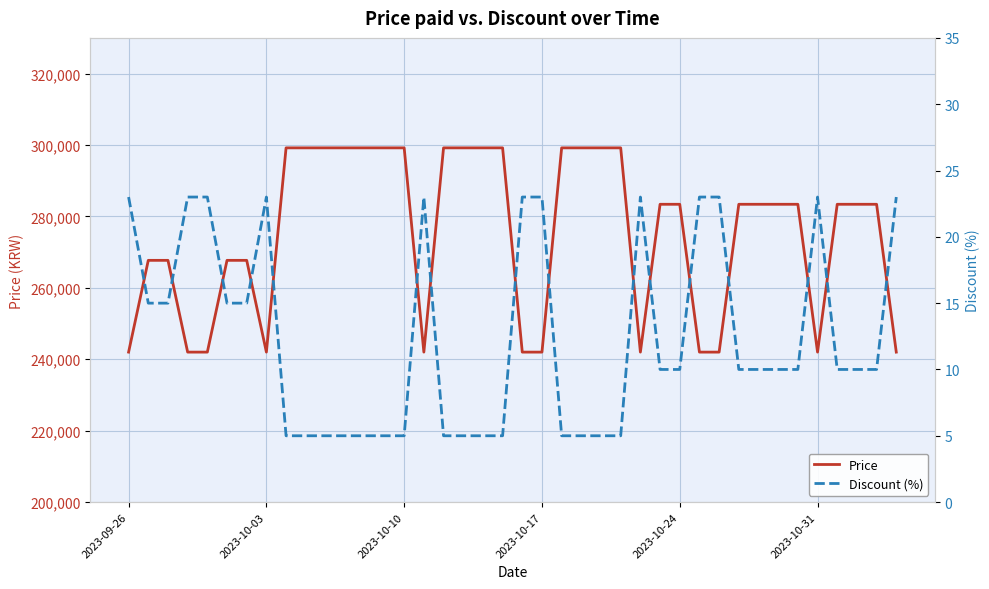

True or false: Price and Discount (%) intersect in this chart.

False